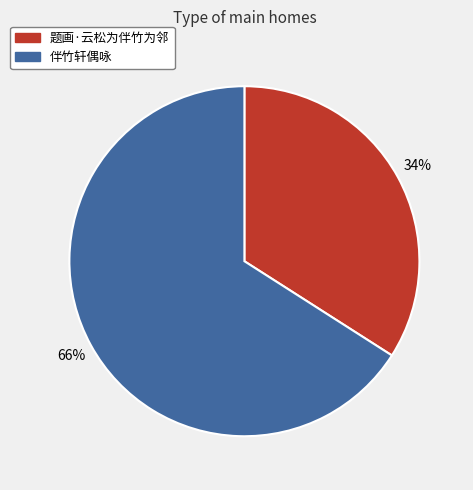

True or false: 题画·云松为伴竹为邻 accounts for 25% of the total.

False